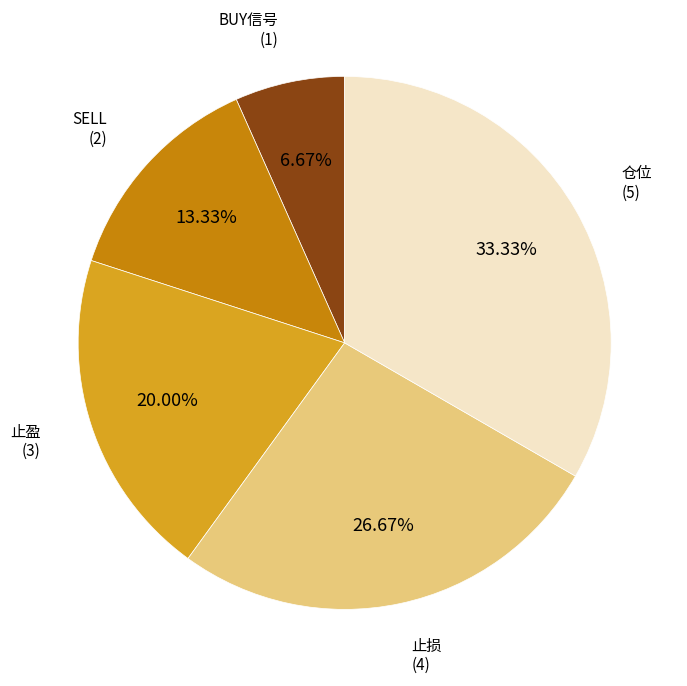

Is it true that 止盈 is 10% of the pie?

False